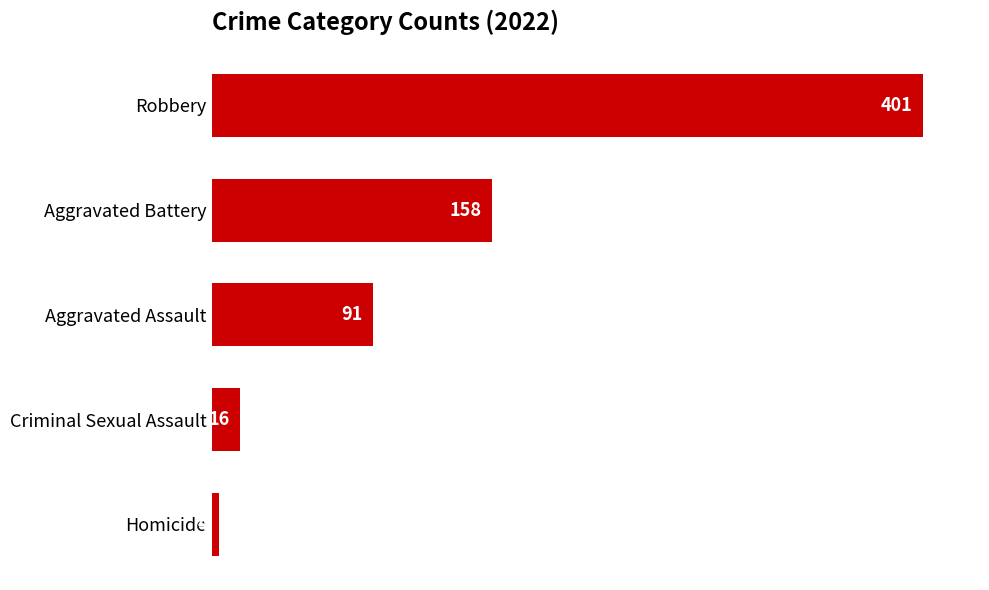

What is the ratio of the value at Aggravated Assault to the value at Criminal Sexual Assault?

5.7